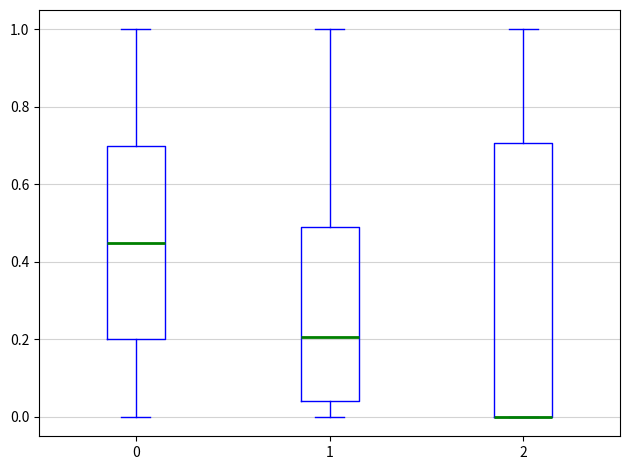

Where is the upper edge of the box at x = 1 on the y-axis? The values are not printed on the chart, so give them approximately, as read against the axis.

0.50